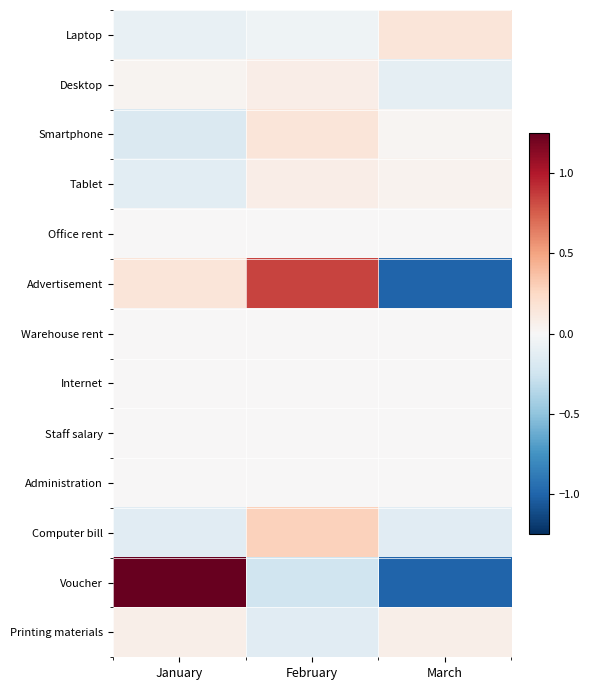

Which series has the largest total across all categories?

Voucher